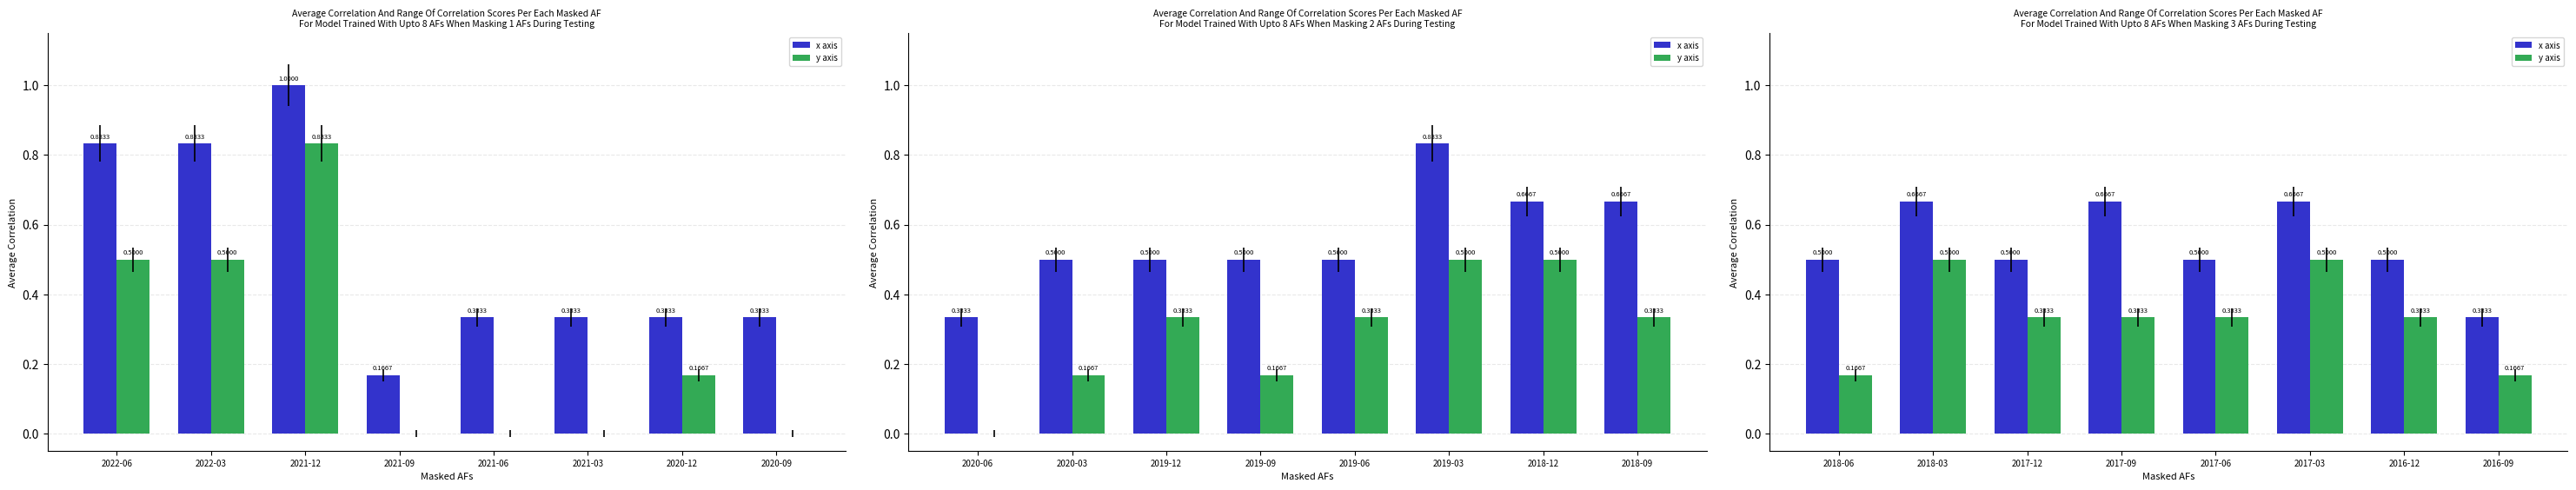

Which series has the widest spread of values?

y axis